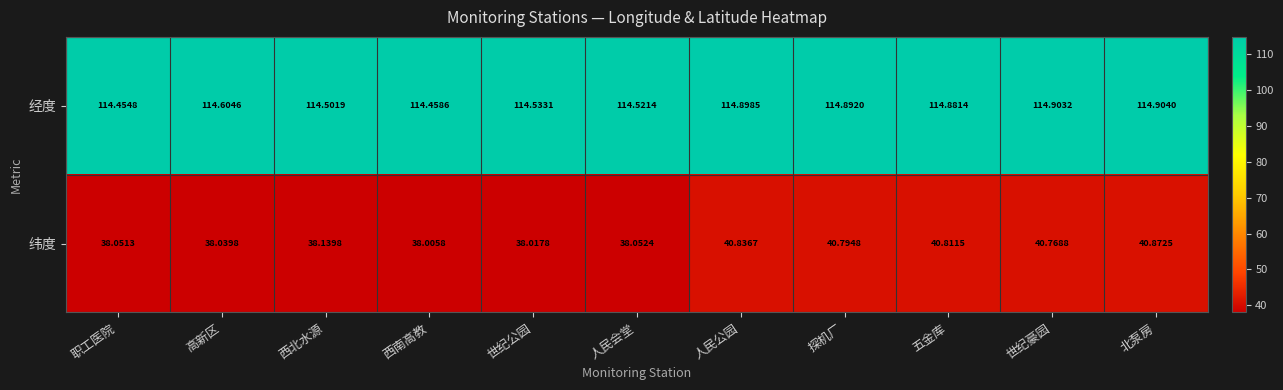

At which label does 经度 reach its peak?

北泵房